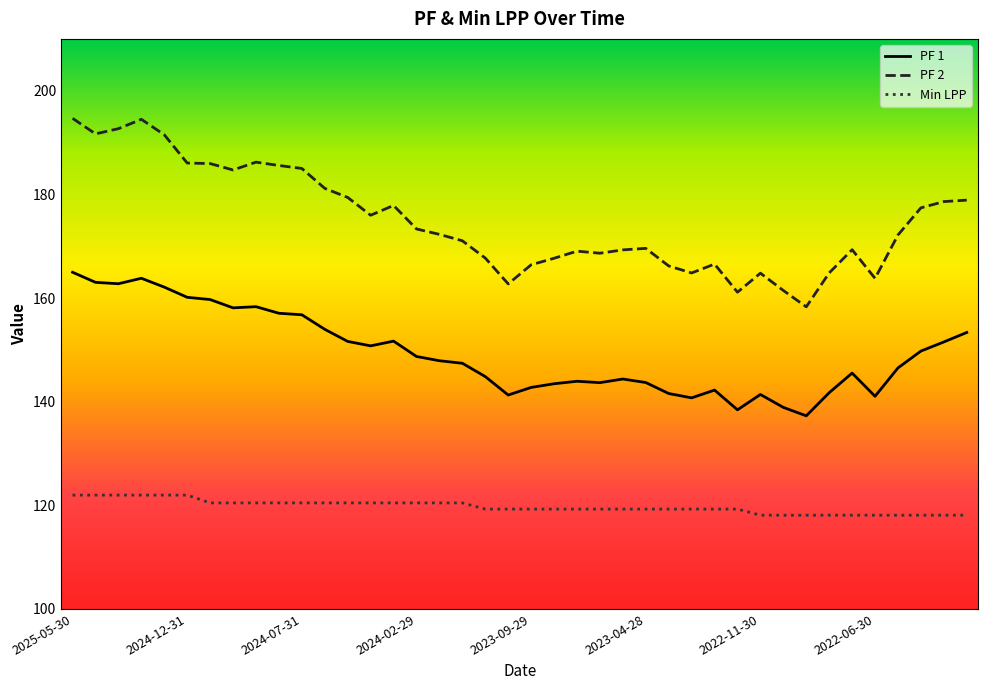

List the series in order of their peak value, lowest first.

Min LPP, PF 1, PF 2